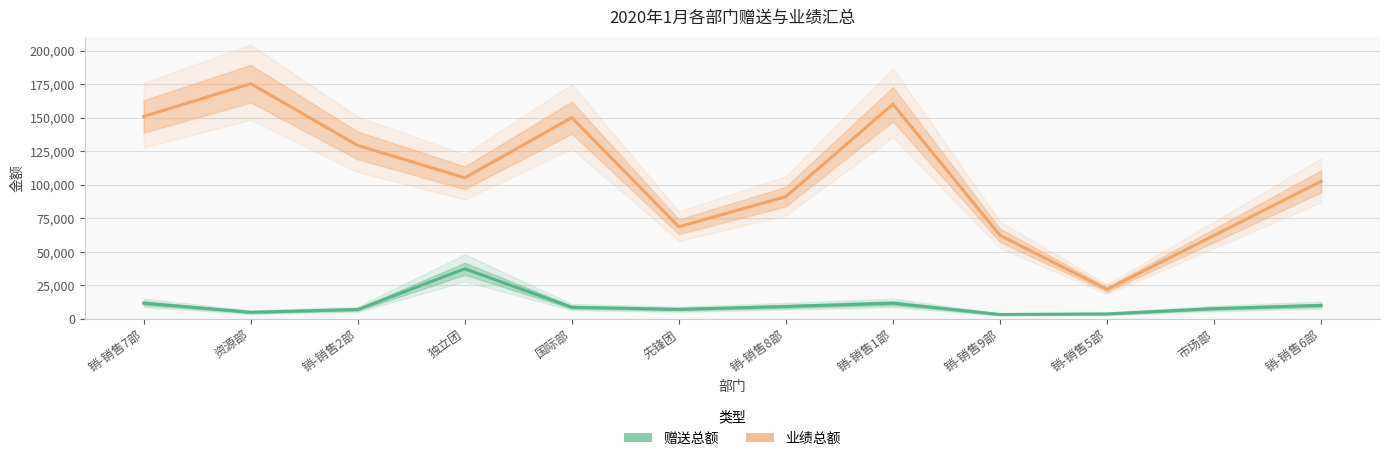

What is the total value across all series at 销-销售7部?

162830